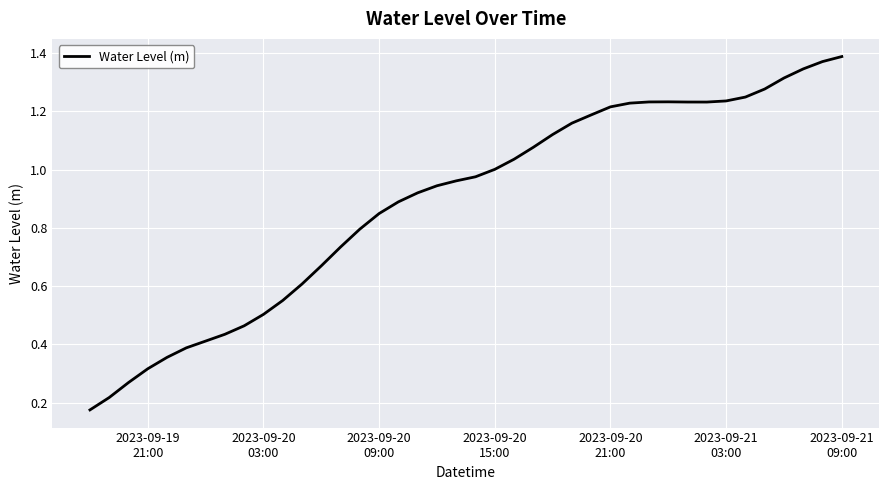

What is the value of the 2nd point from the left?

0.2